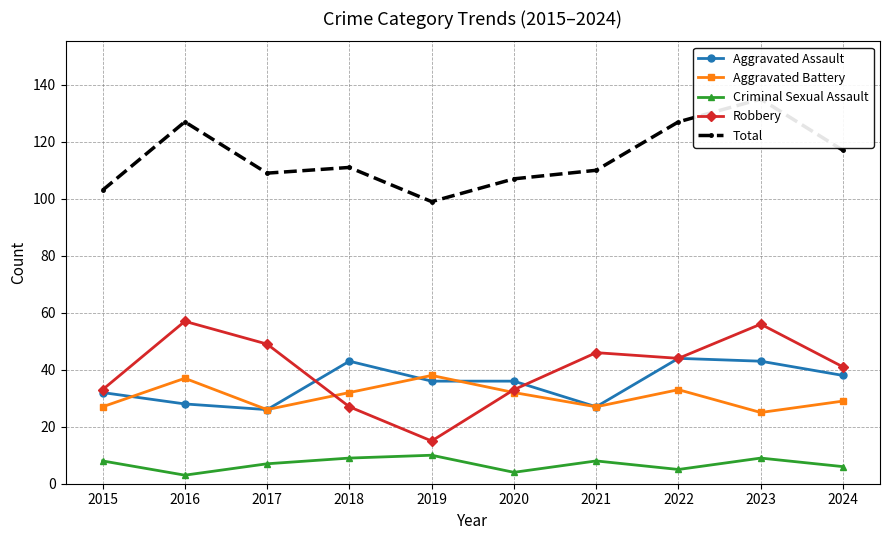

Reading left to right, transcribe all the data shown in this chart.

Aggravated Assault: 32	28	26	43	36	36	27	44	43	38
Aggravated Battery: 27	37	26	32	38	32	27	33	25	29
Criminal Sexual Assault: 8	3	7	9	10	4	8	5	9	6
Robbery: 33	57	49	27	15	33	46	44	56	41
Total: 103	127	109	111	99	107	110	127	135	117